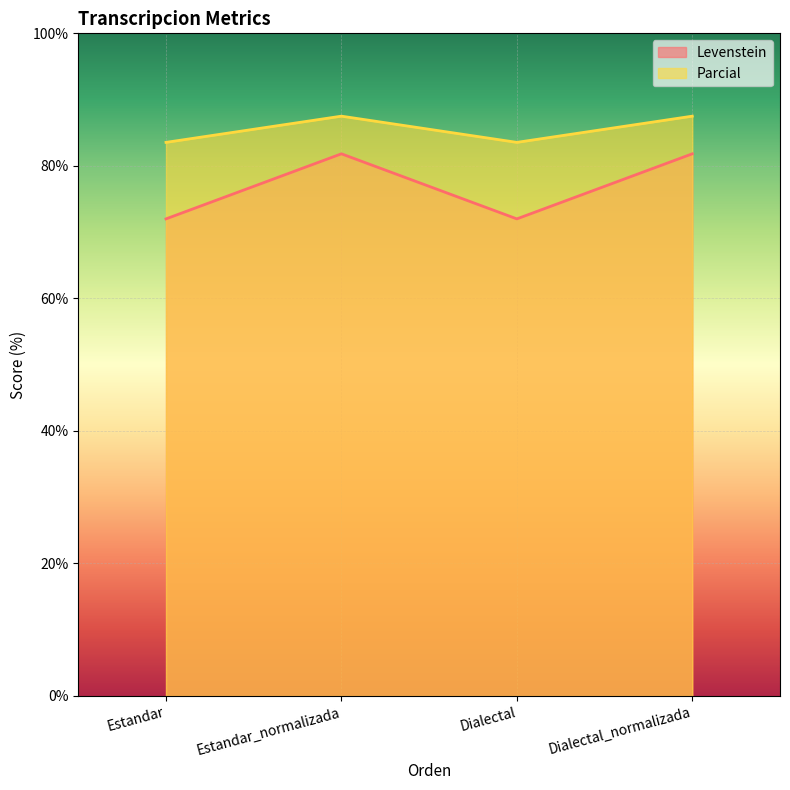

How many lines are shown in the chart?

2